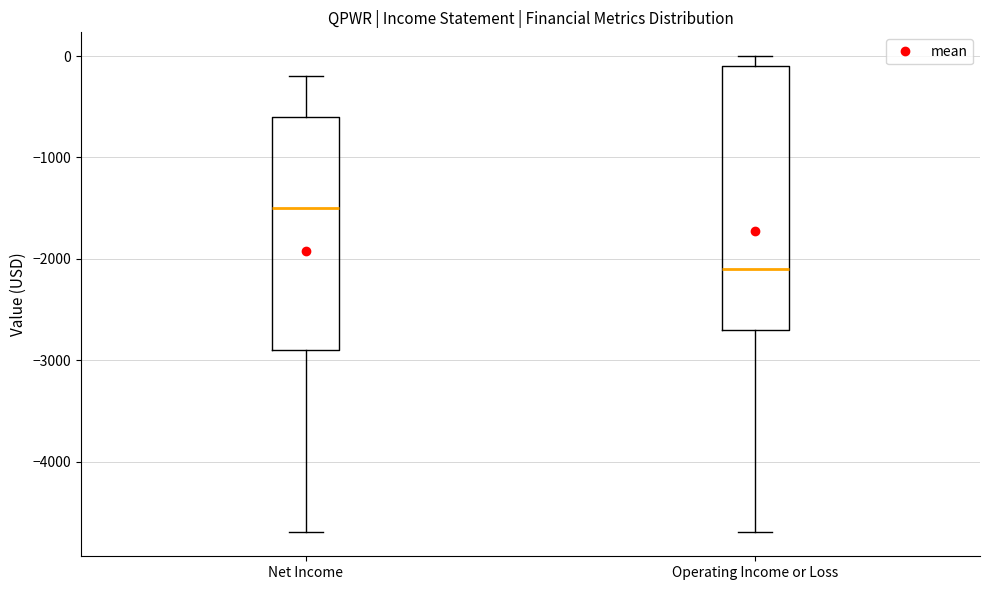

Where is the lower edge of the box for Net Income on the y-axis? The values are not printed on the chart, so give them approximately, as read against the axis.

-2900